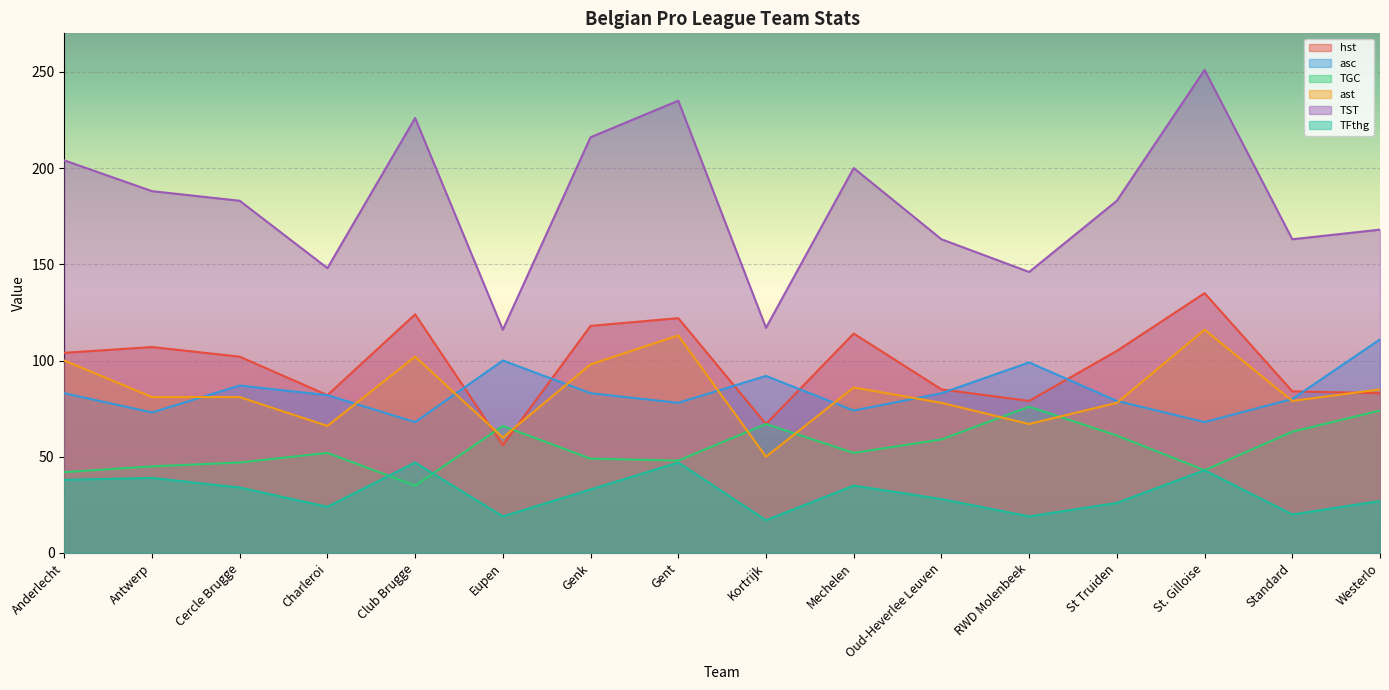

What is the value of the asc point at the 11th from the left?

83